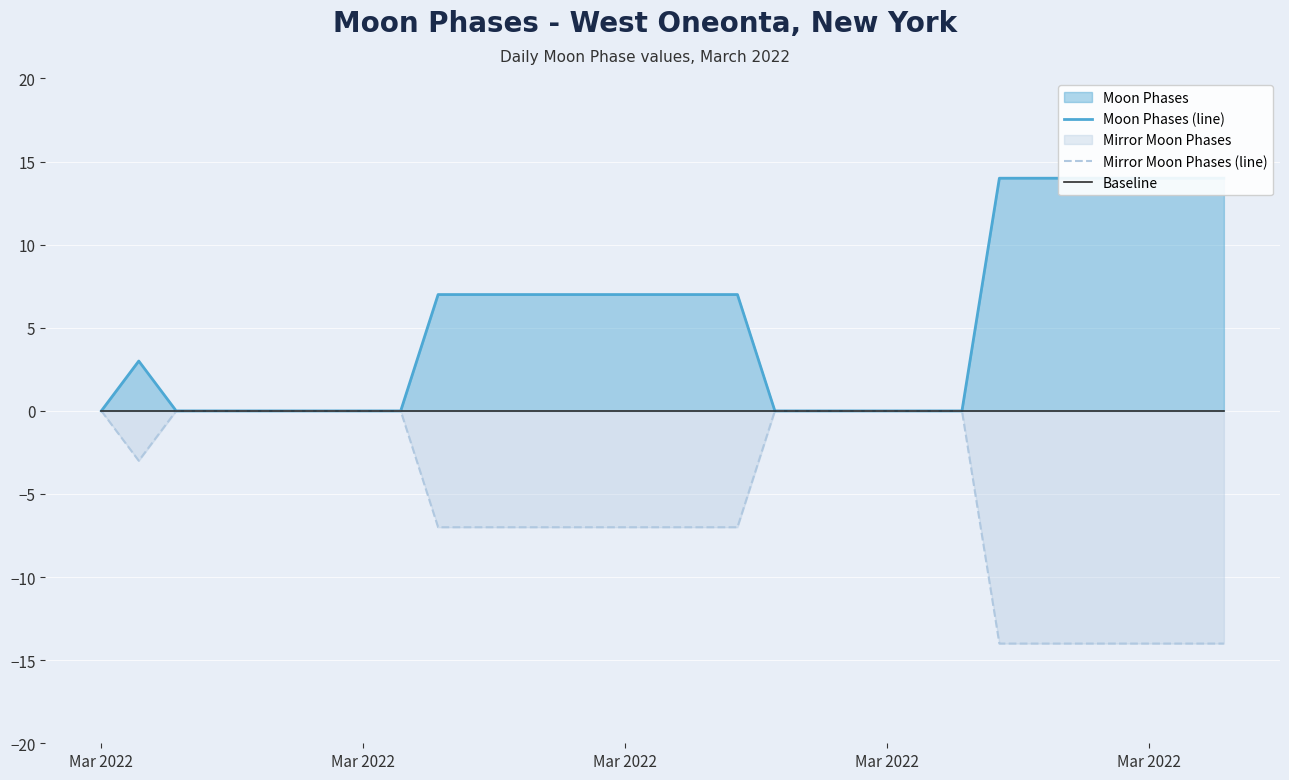

What is the difference between the second highest and second lowest values in the Mirror Moon Phases (line) series?

14